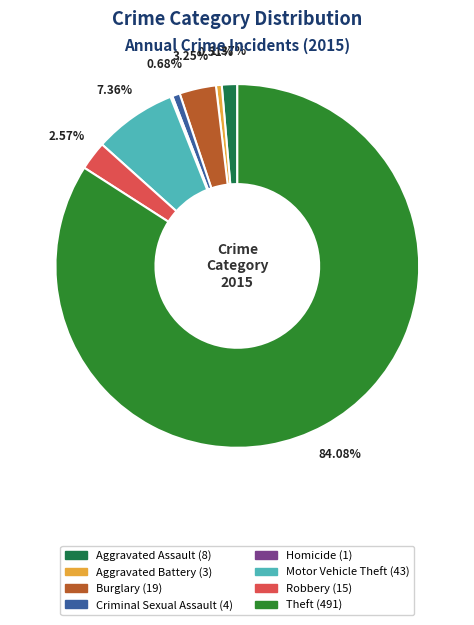

Count the number of slices in the pie.

8